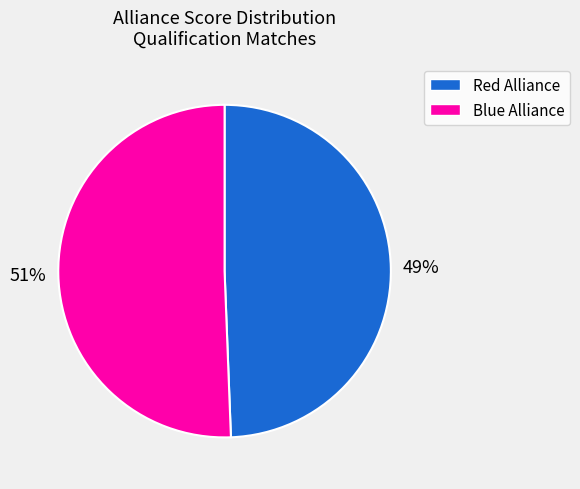

Is there any slice that represents more than half of the pie?

Yes